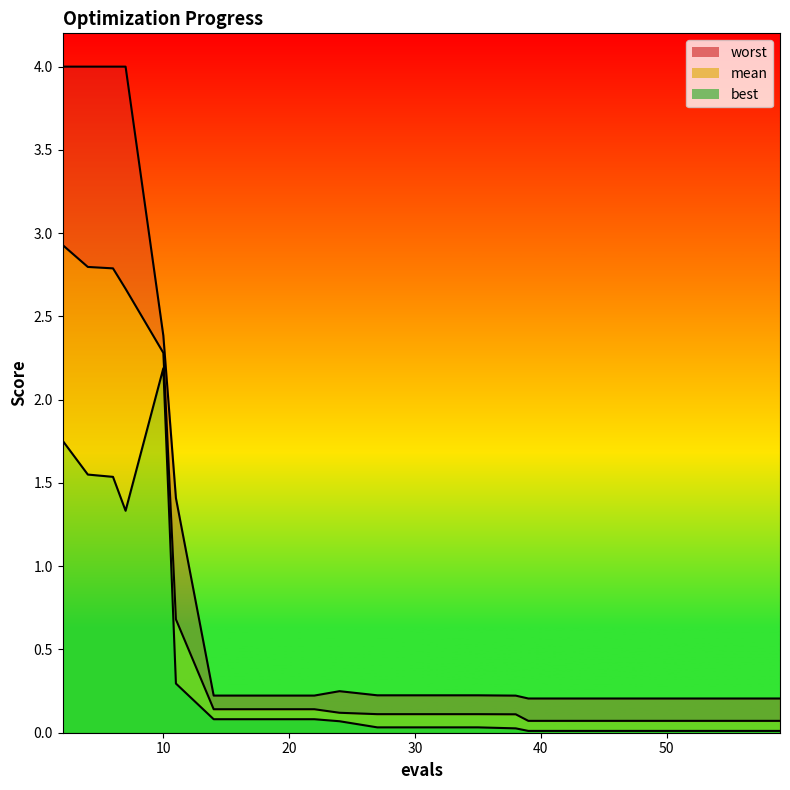

Is the value of mean at 18 greater than the value of worst at 22?

No